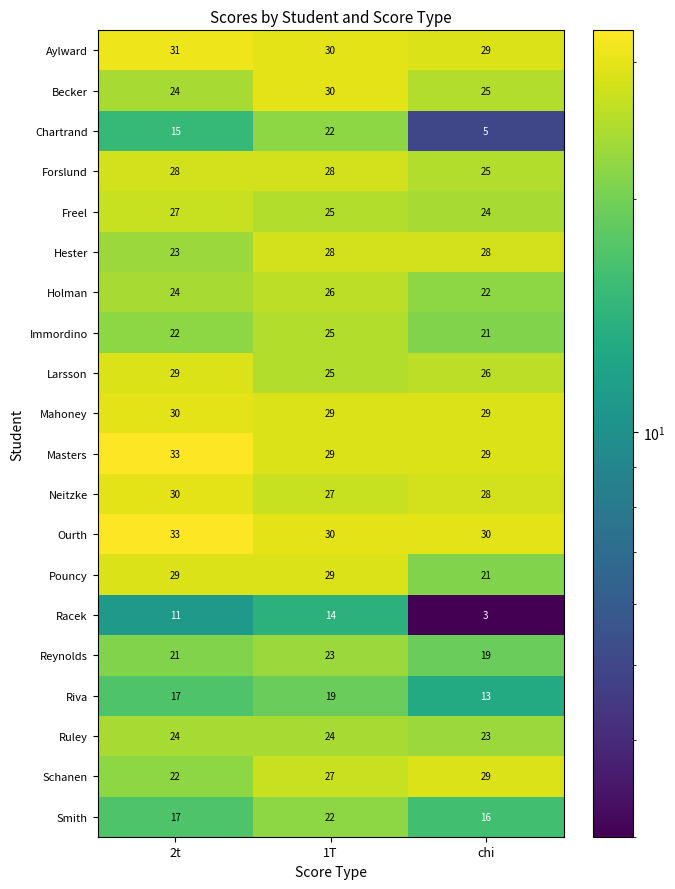

What is the spread (max minus min) of values at chi?

27